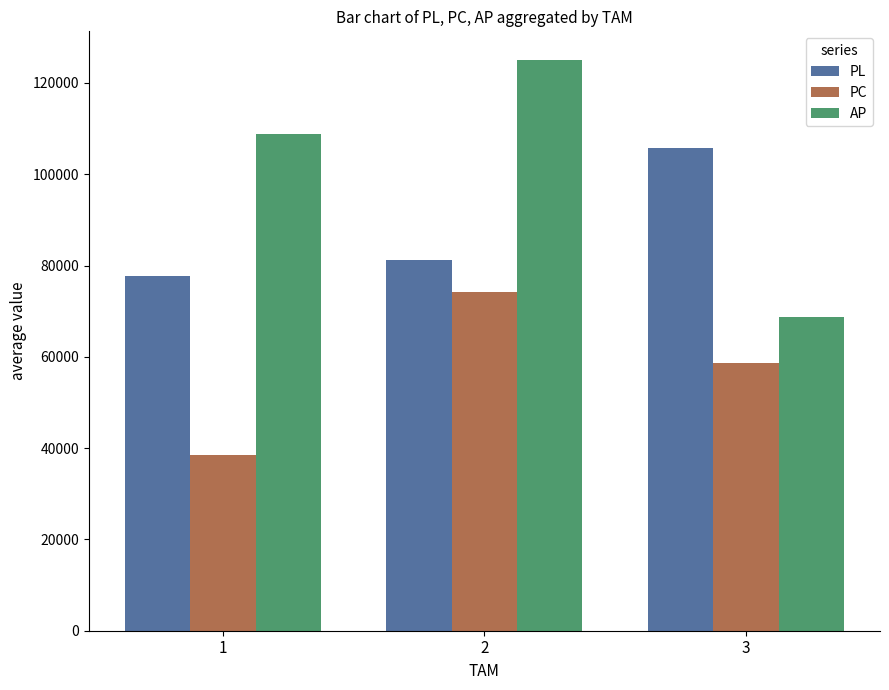

How many bars are there in total?

9